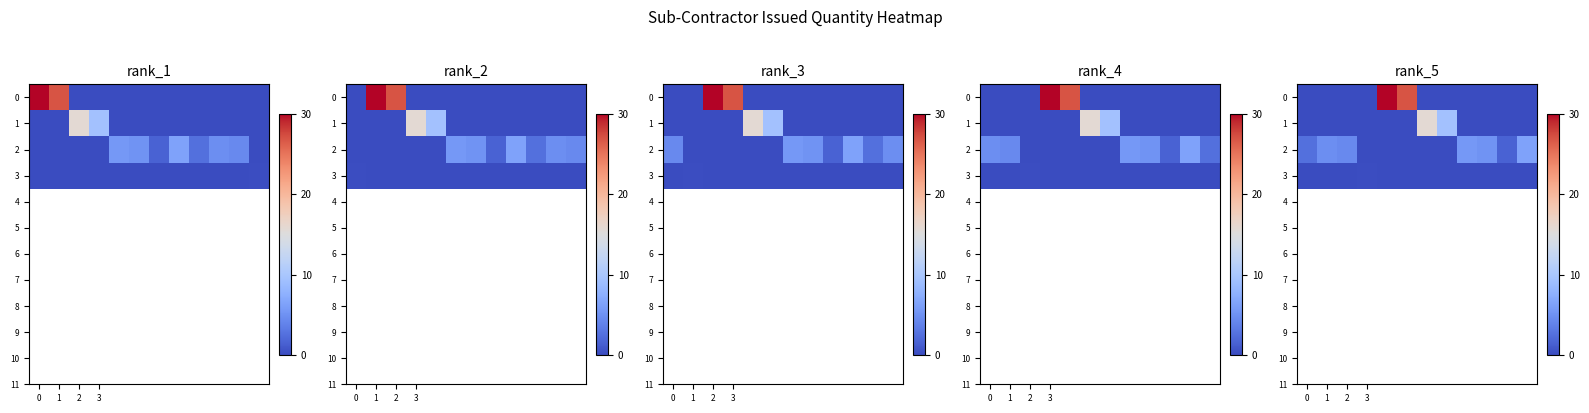

How many values in the 1 series exceed 0?

2